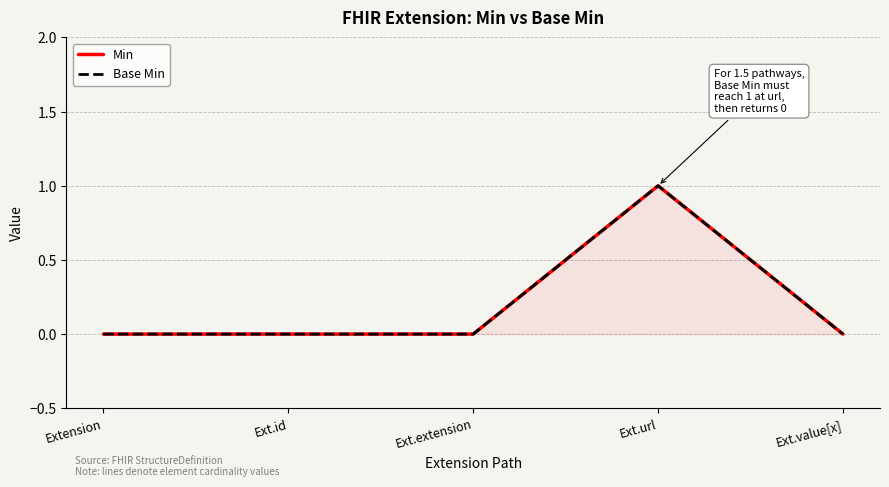

Which series has the widest spread of values?

Min